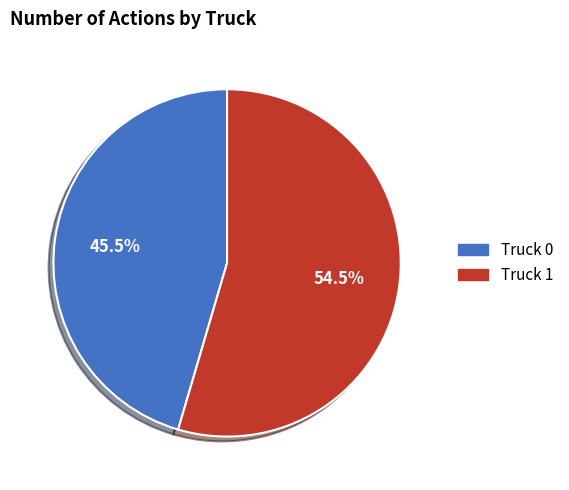

How many slices are in this pie chart?

2